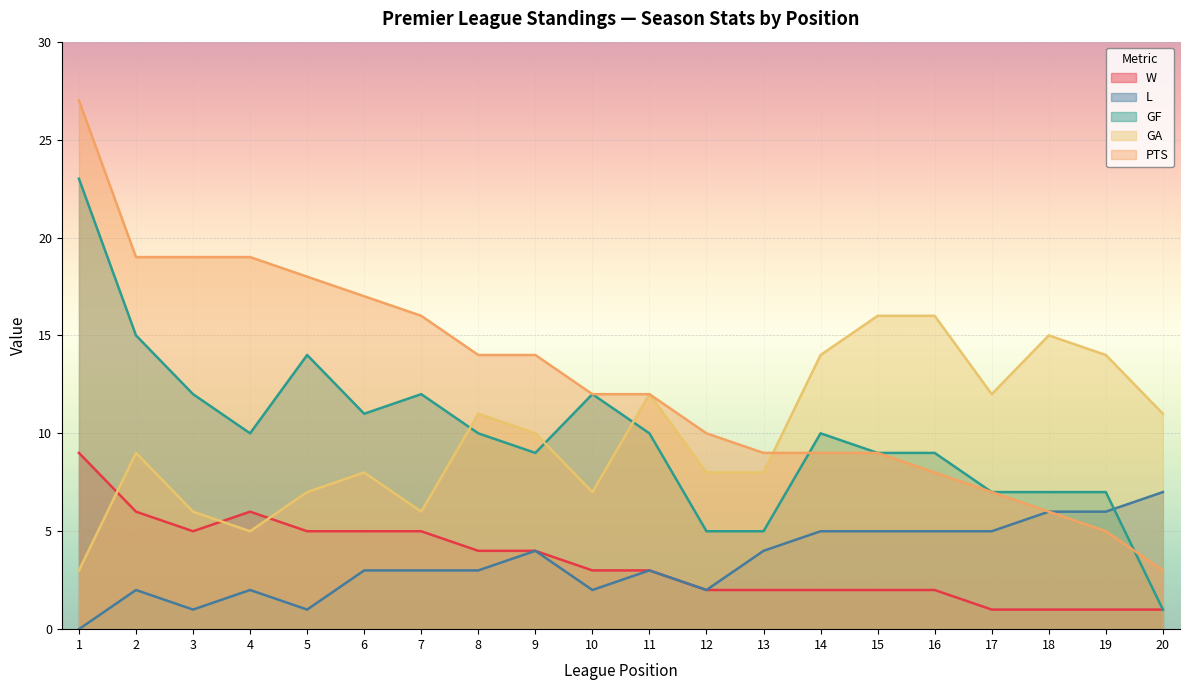

What is the spread (max minus min) of values at 11?

9